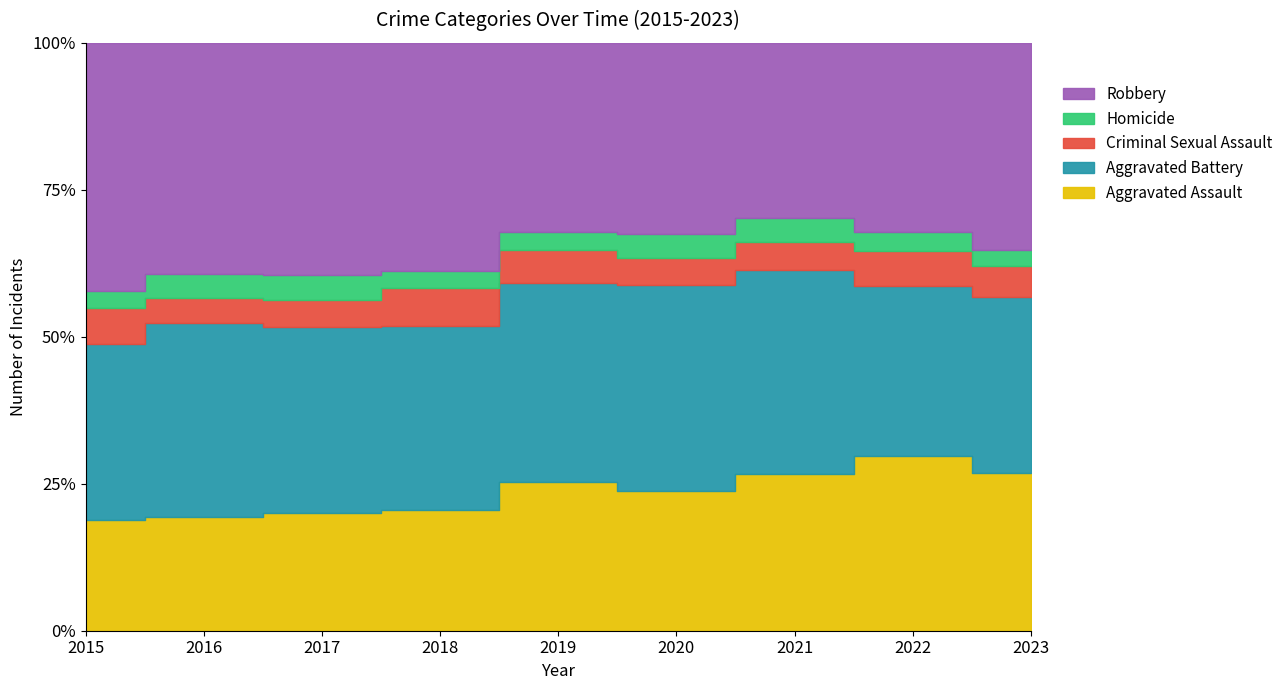

What is the lowest value of the Aggravated Assault series?

323